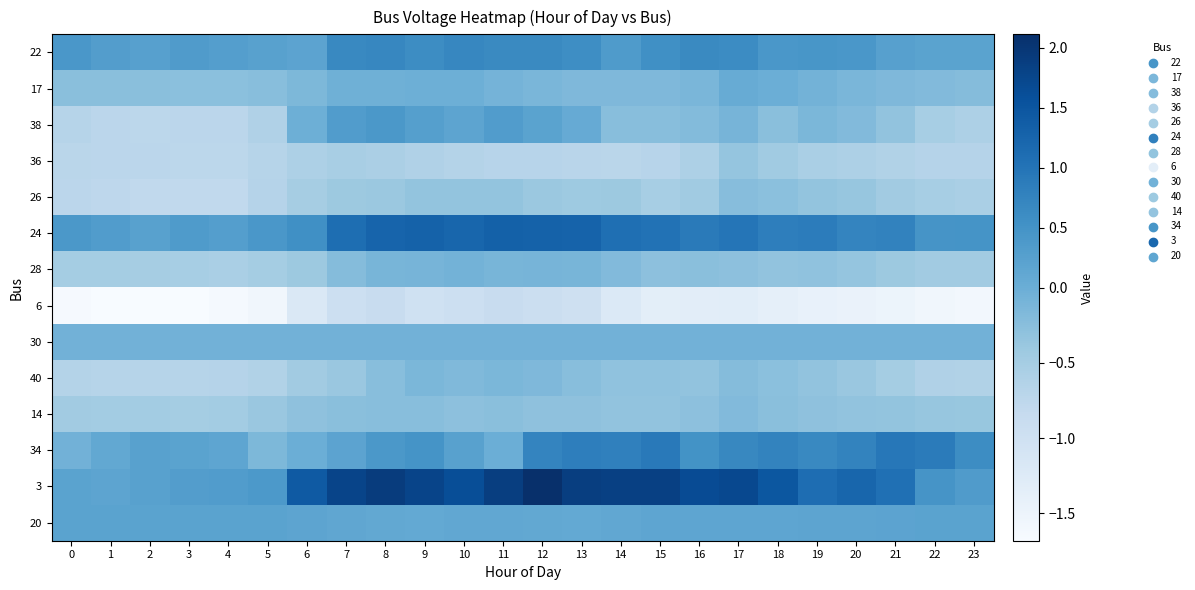

Rank the series by their maximum value, from highest to lowest.

3, 24, 34, 22, 38, 20, 17, 30, 28, 40, 14, 26, 36, 6